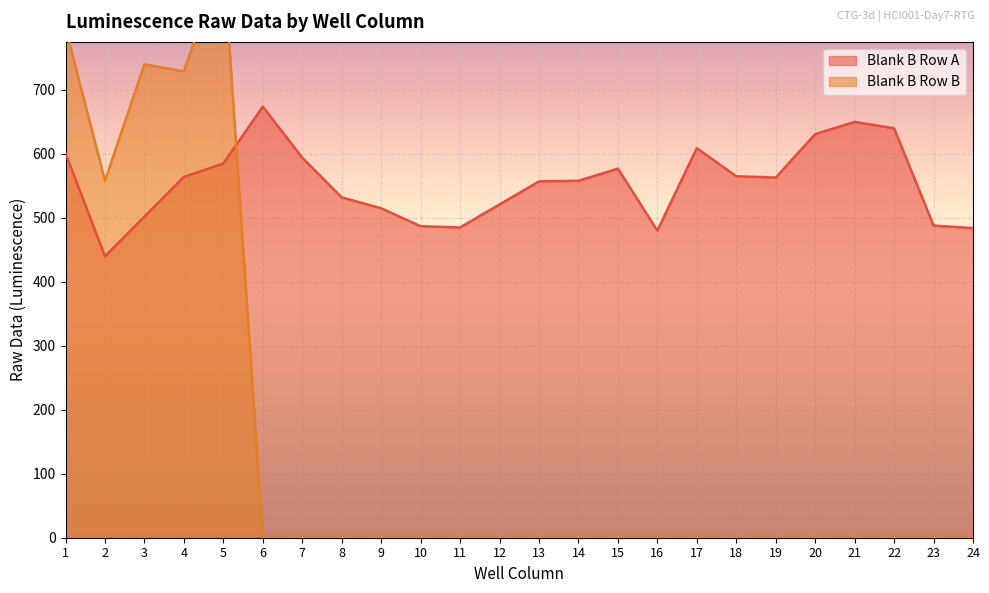

How many lines are shown in the chart?

2